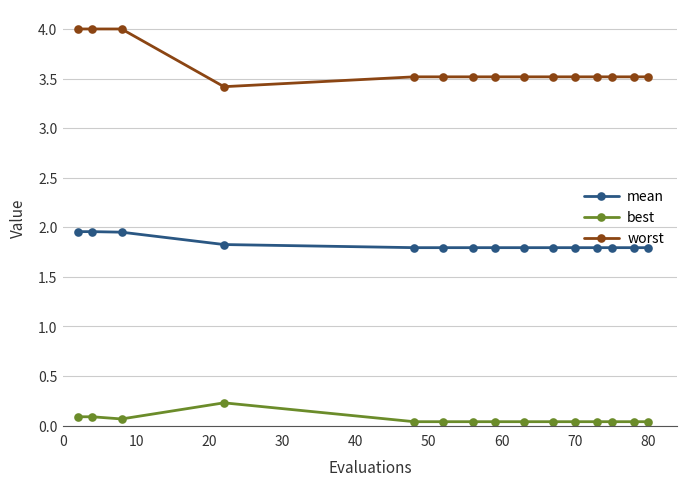

Which series has the widest spread of values?

worst